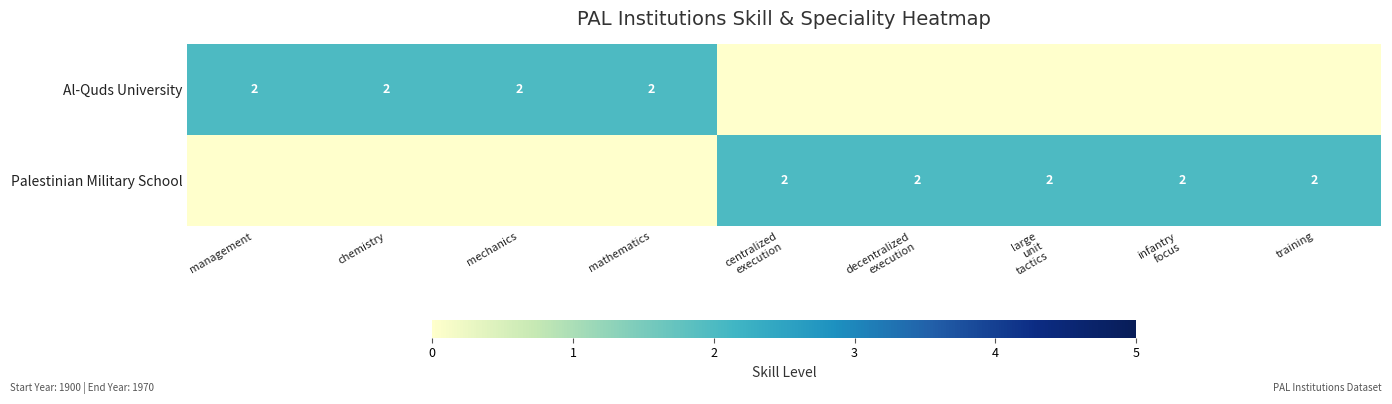

Is it true that Al-Quds University equals 1 at mechanics?

False